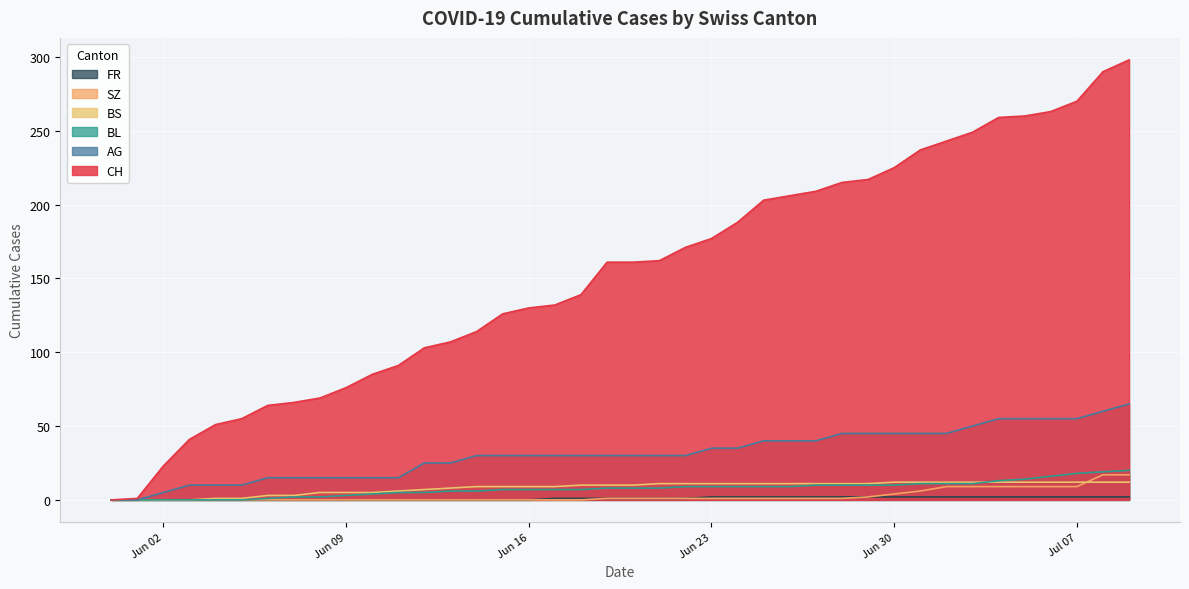

How many values in the SZ series exceed 1?

11